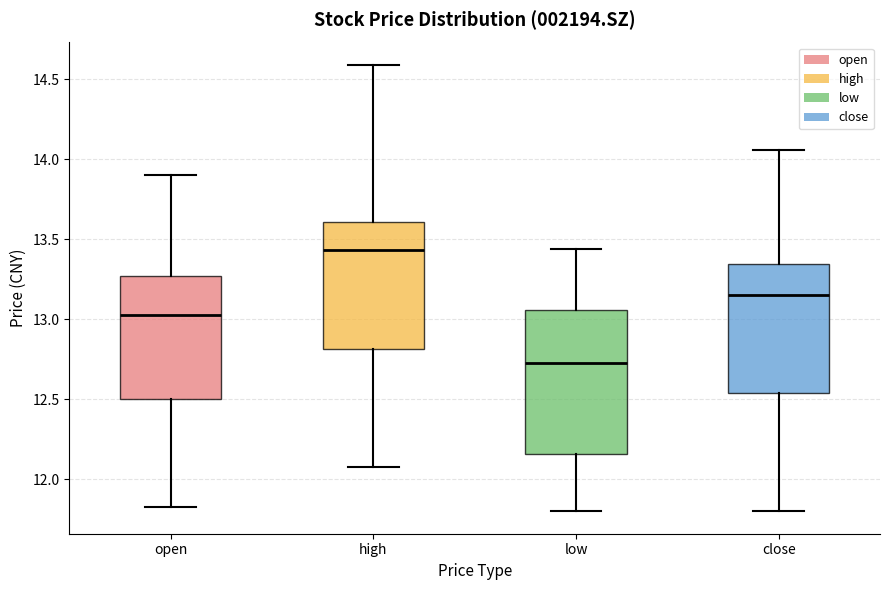

Reading left to right, transcribe this box plot: for each box, give where its median line is, the range the box spans, and where its two whiskers end, as read against the y-axis. The values are not printed on the chart, so give them approximately, as read against the axis.

open: median 13.05, box 12.50 to 13.25, whiskers 11.85 to 13.90
high: median 13.45, box 12.80 to 13.60, whiskers 12.10 to 14.60
low: median 12.75, box 12.15 to 13.05, whiskers 11.80 to 13.45
close: median 13.15, box 12.55 to 13.35, whiskers 11.80 to 14.05